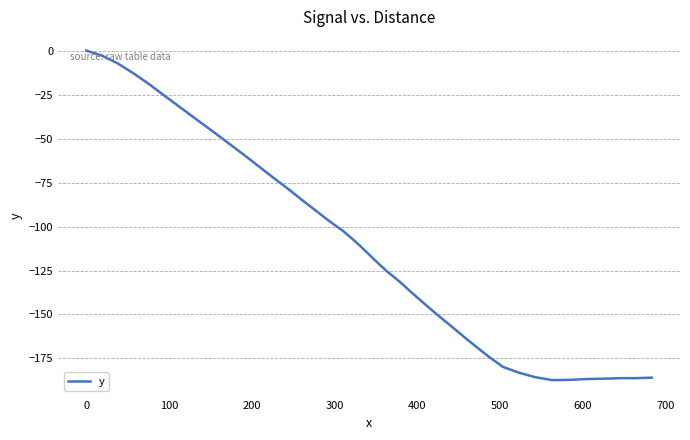

What is the difference between the maximum and minimum values?

187.3